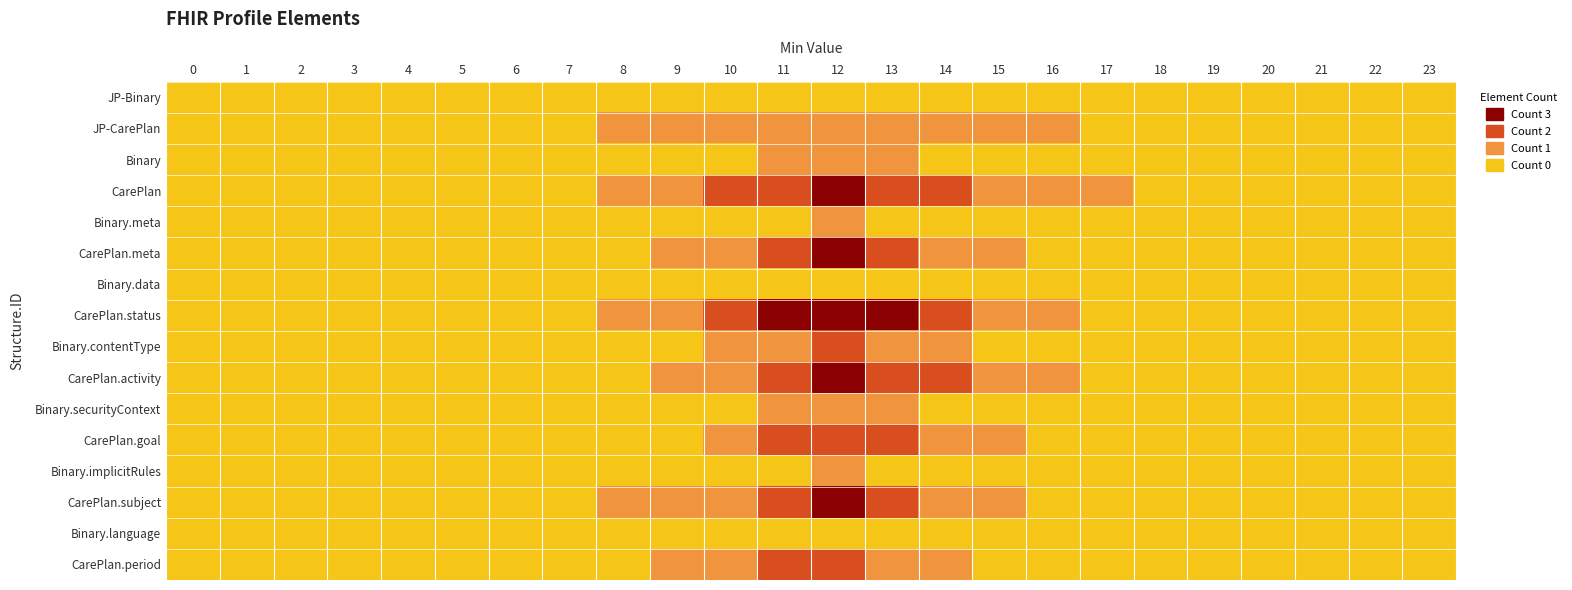

List the series in order of their peak value, highest first.

CarePlan, CarePlan.meta, CarePlan.status, CarePlan.activity, CarePlan.subject, Binary.contentType, CarePlan.goal, CarePlan.period, JP-CarePlan, Binary, Binary.meta, Binary.securityContext, Binary.implicitRules, JP-Binary, Binary.data, Binary.language